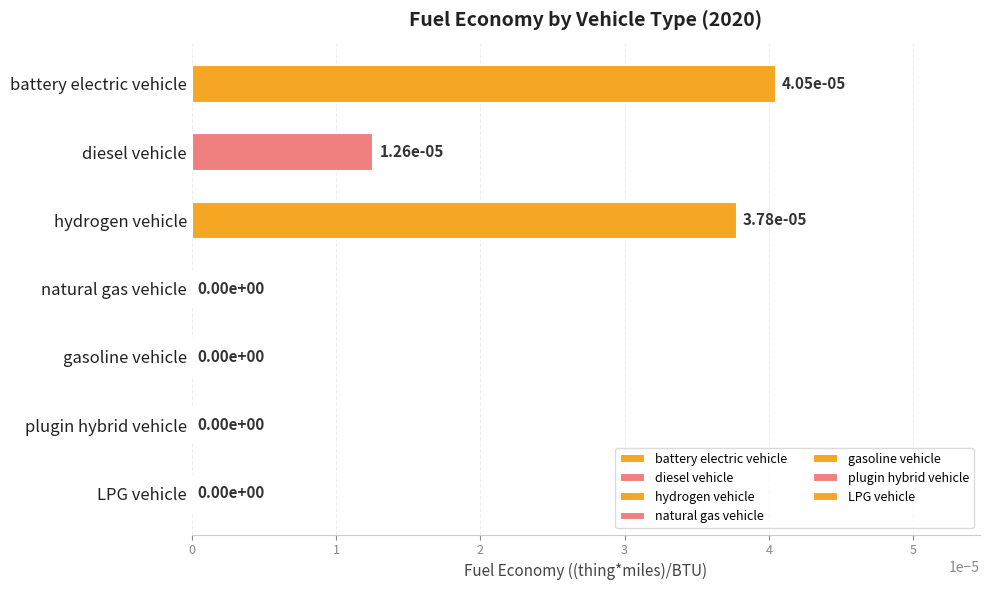

True or false: the data shows 0.0 at gasoline vehicle.

True